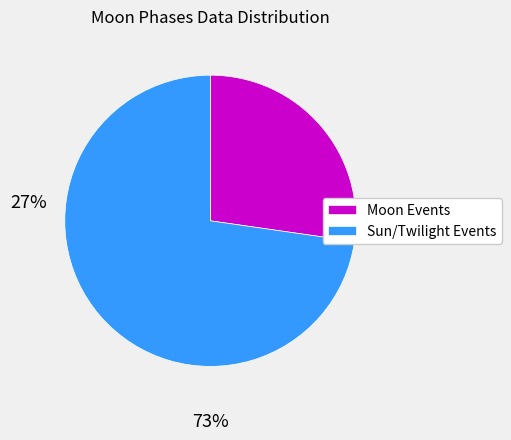

How many segments does this pie chart have?

2